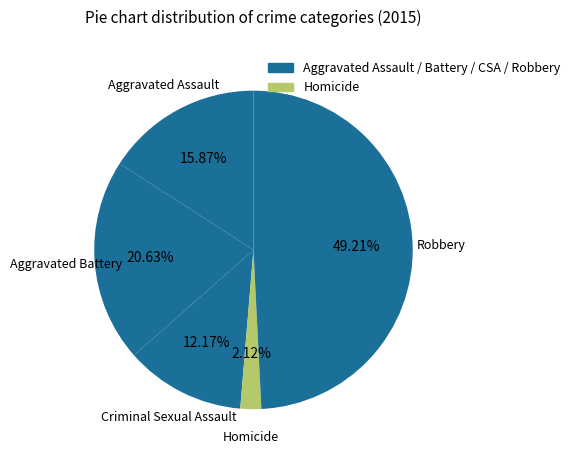

Which has a higher value, Aggravated Battery or Robbery?

Robbery